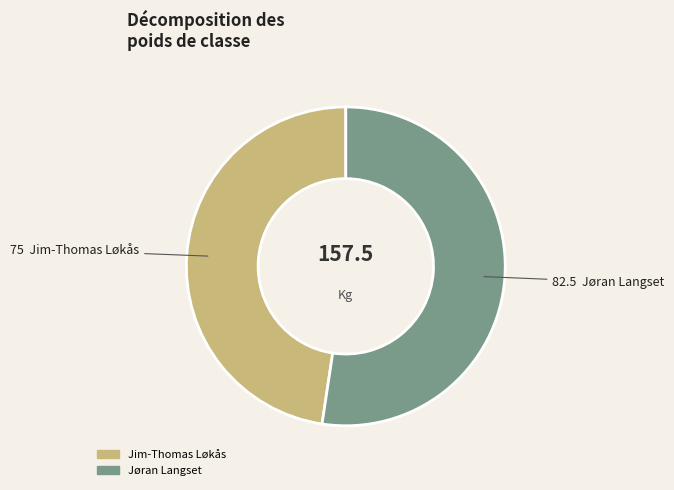

Between Jøran Langset and Jim-Thomas Løkås, which is larger?

Jøran Langset